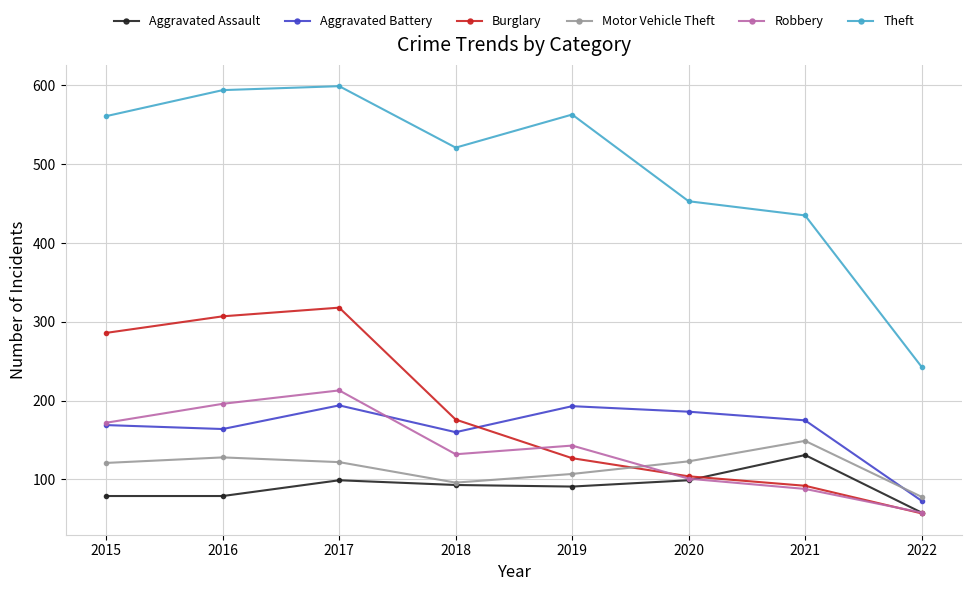

What is the sum of the Motor Vehicle Theft values at 2021 and 2017?

271